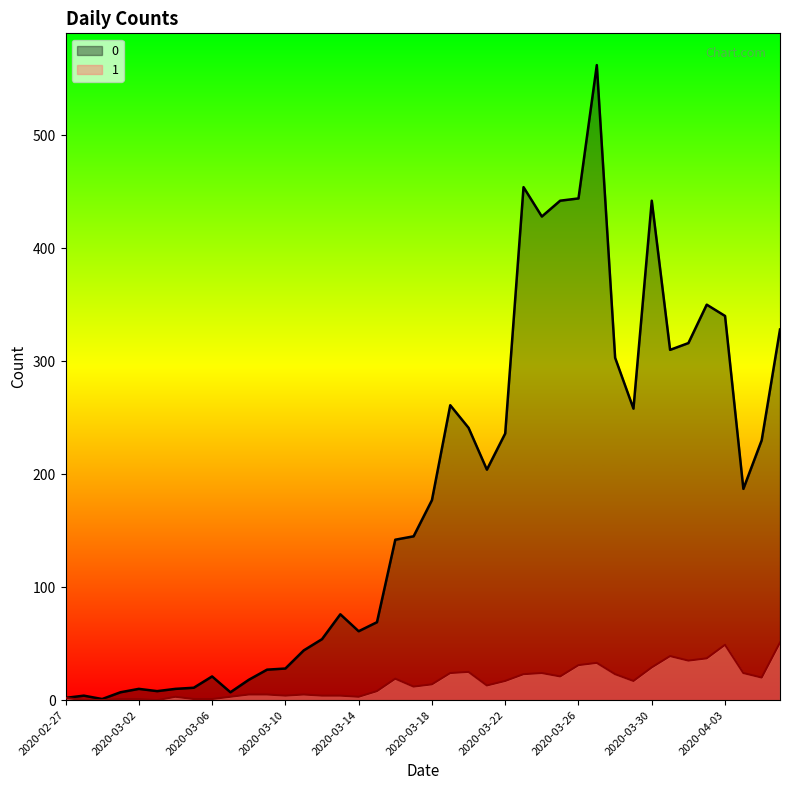

The 0 series shows 236 at 2020-03-22. True or false?

True